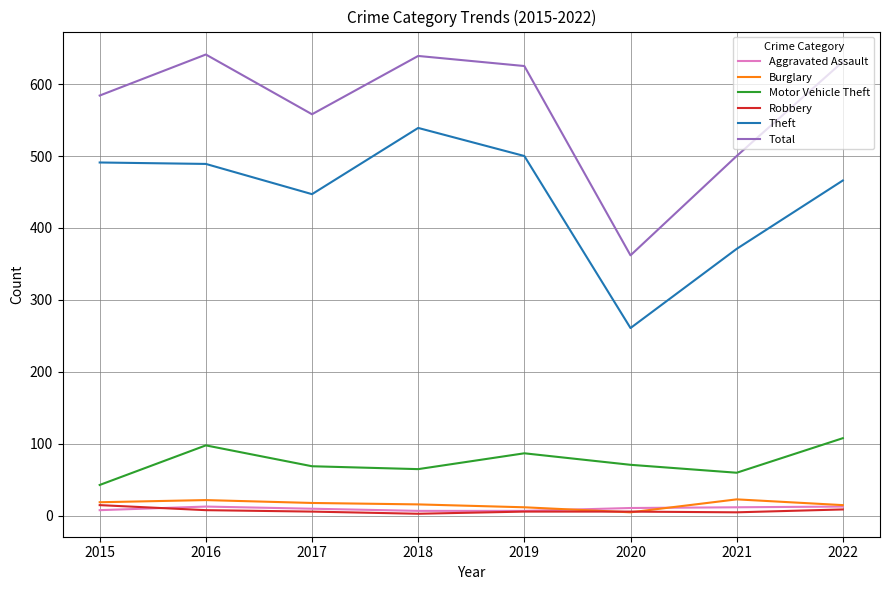

Between 2019 and 2020, which series saw the biggest shift?

Total